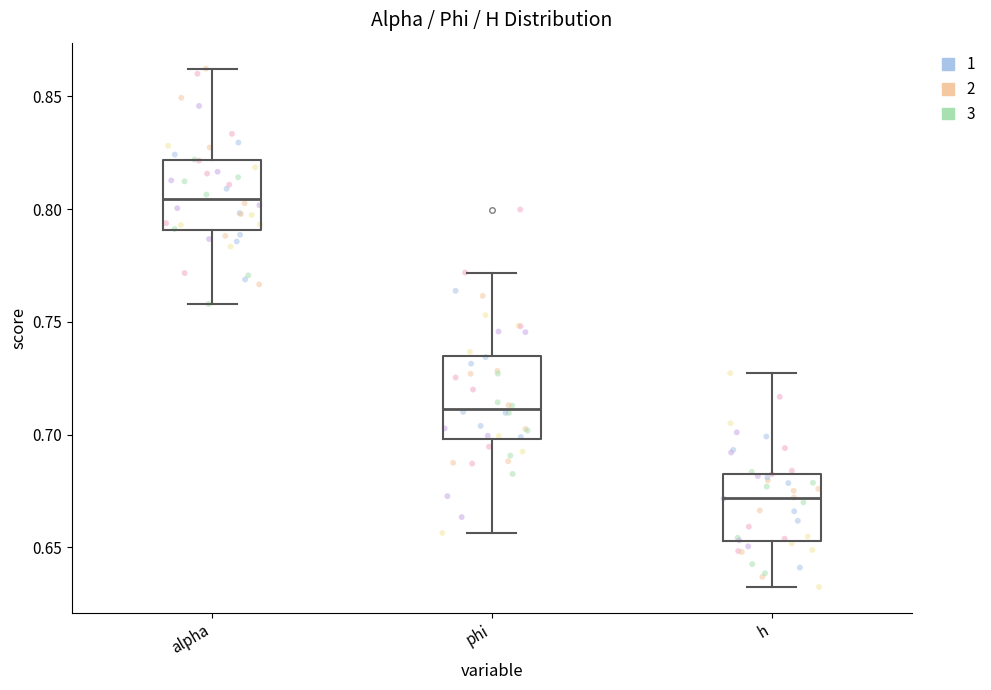

Which box has the highest median line?

alpha